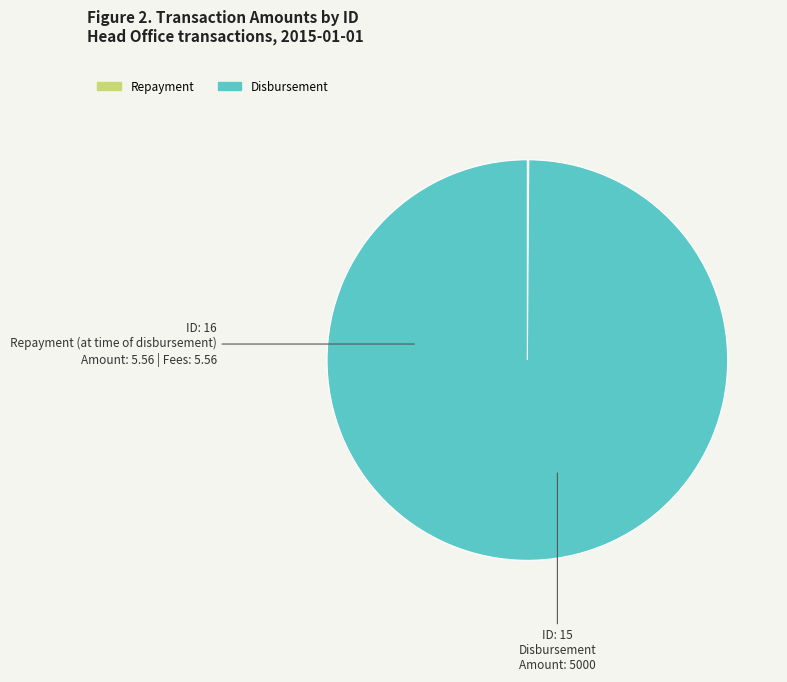

Is there a majority slice in this chart?

Yes